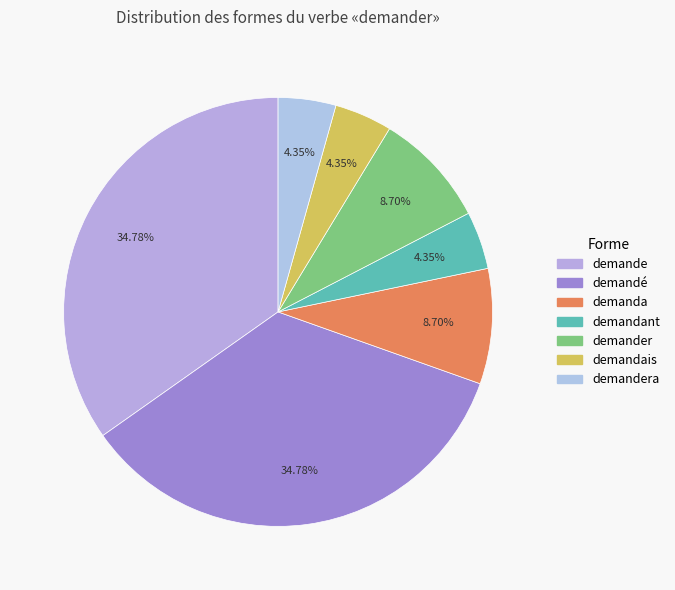

Which slice is the largest?

demande